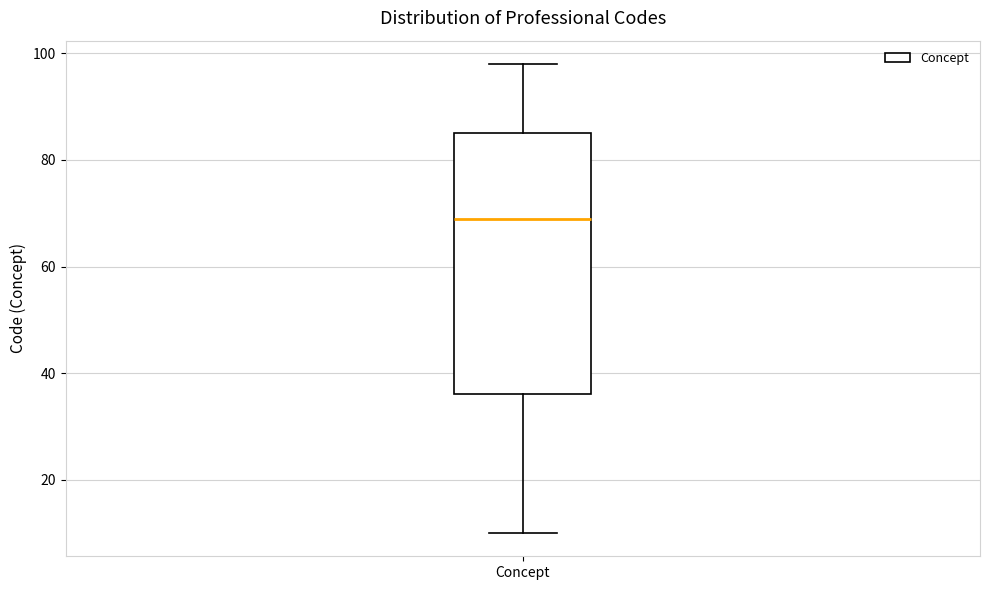

Read this box plot against the y-axis: the position of the median line, the range covered by the box, and the ends of both whiskers. The values are not printed on the chart, so give them approximately, as read against the axis.

median 70, box 36 to 86, whiskers 10 to 98